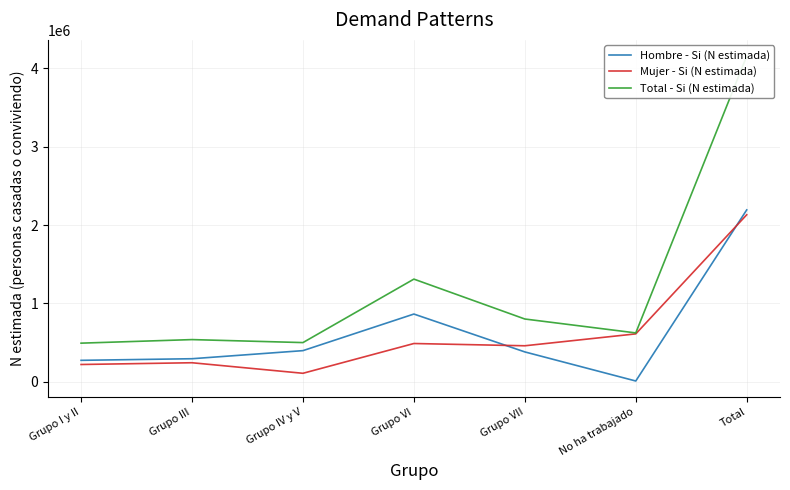

How many data points does each series have?

7